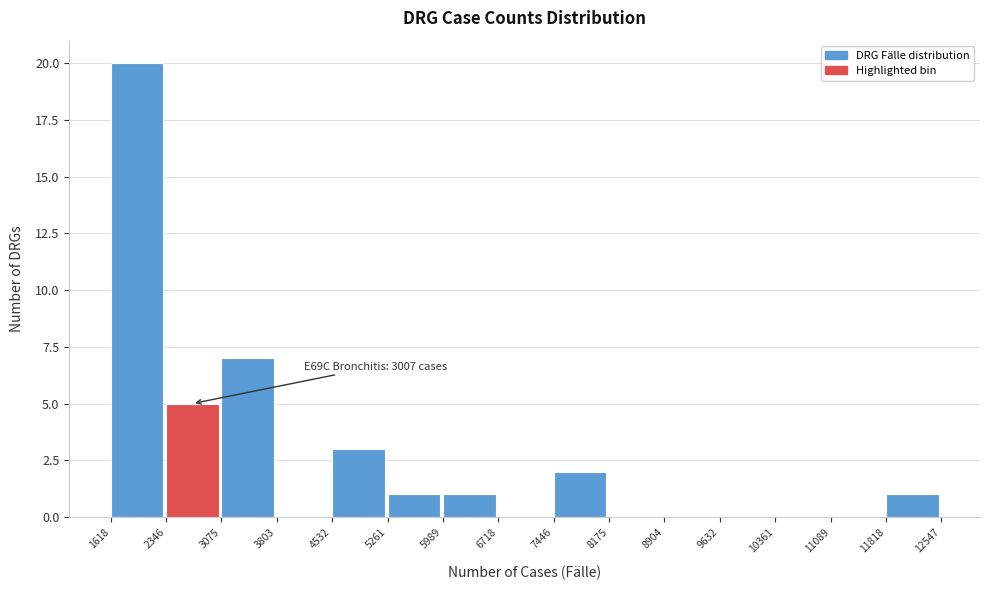

Which range on the x-axis has the tallest bar?

1618 to 2346